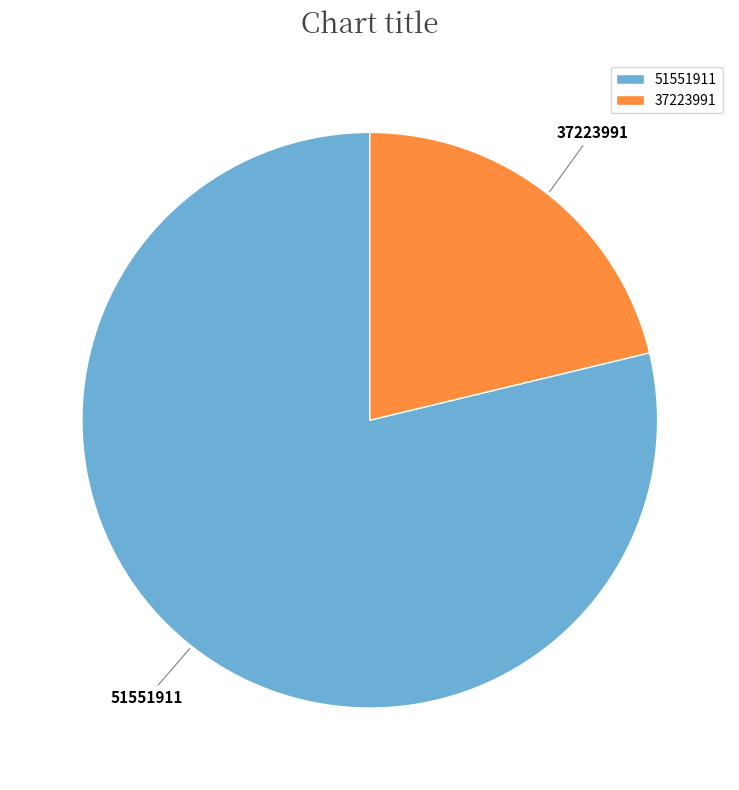

Rank the categories by value from highest to lowest.

51551911, 37223991